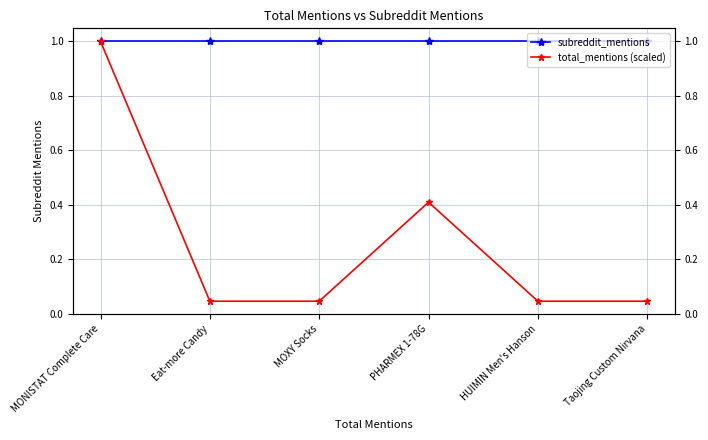

What is the average value of the total_mentions (scaled) series?

0.3